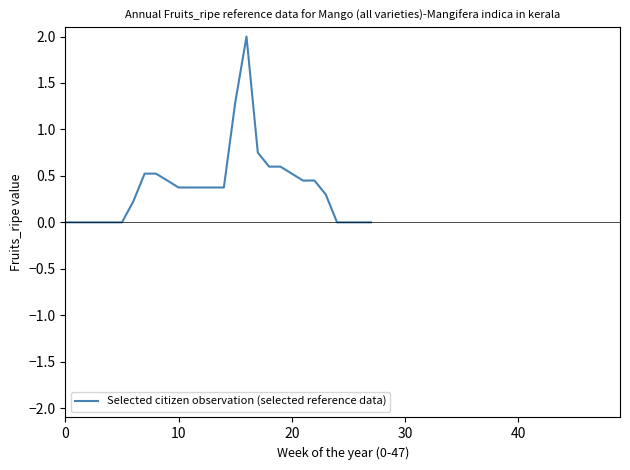

What is the greatest value displayed?

2.0